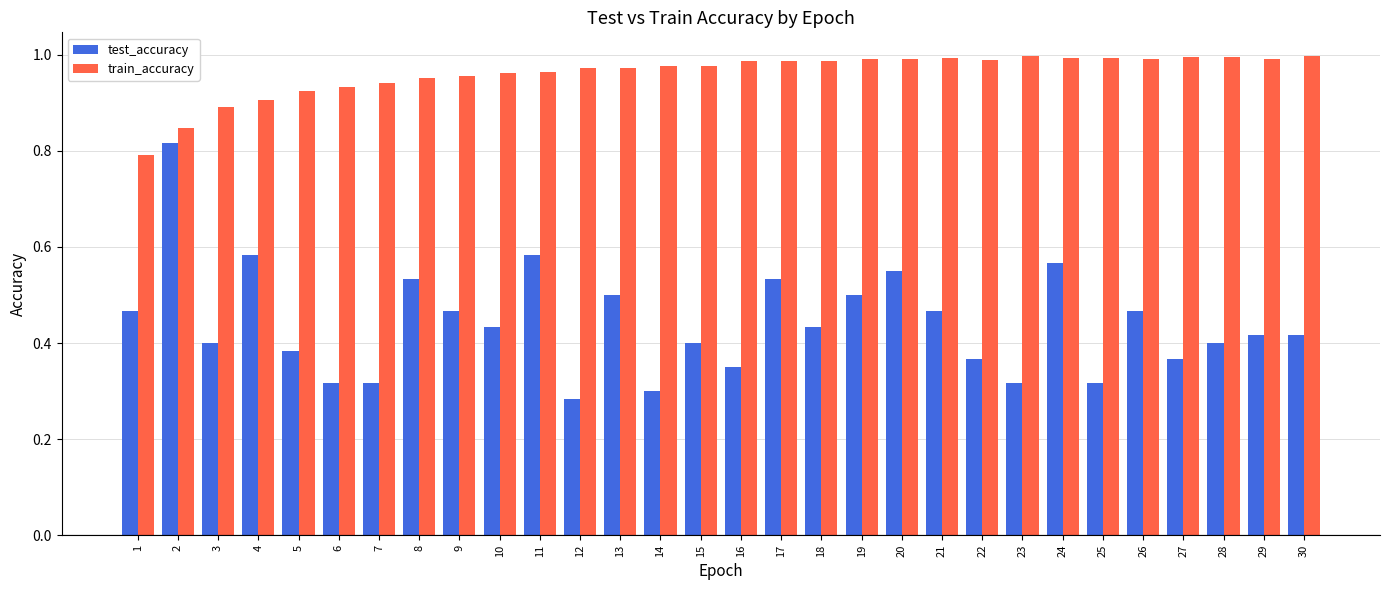

What are all the series names shown in the legend?

test_accuracy, train_accuracy